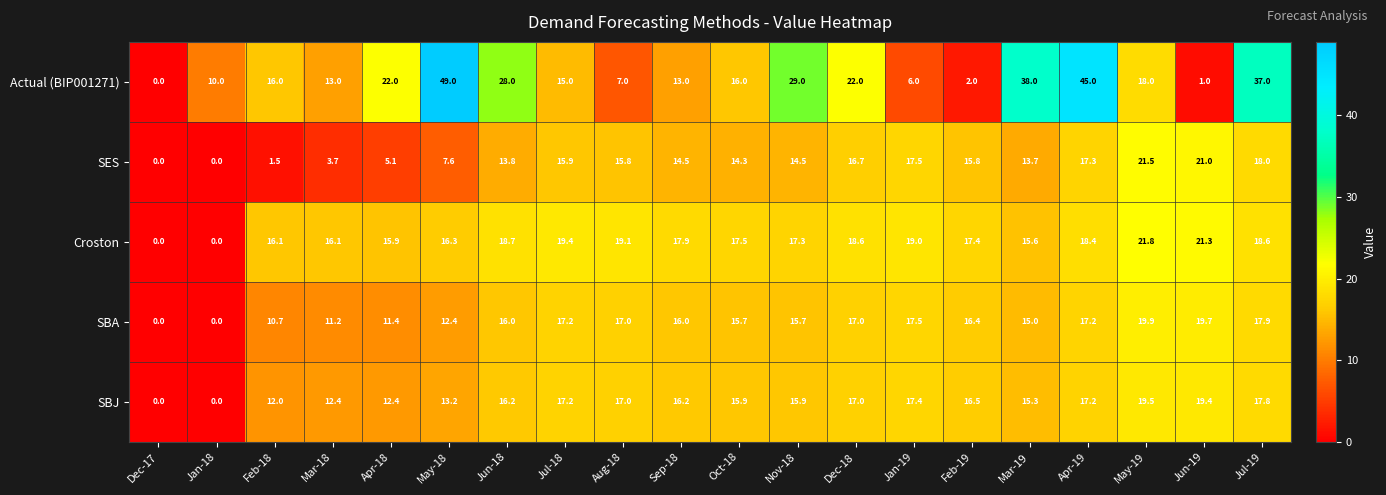

Which series has the largest total across all categories?

Actual (BIP001271)